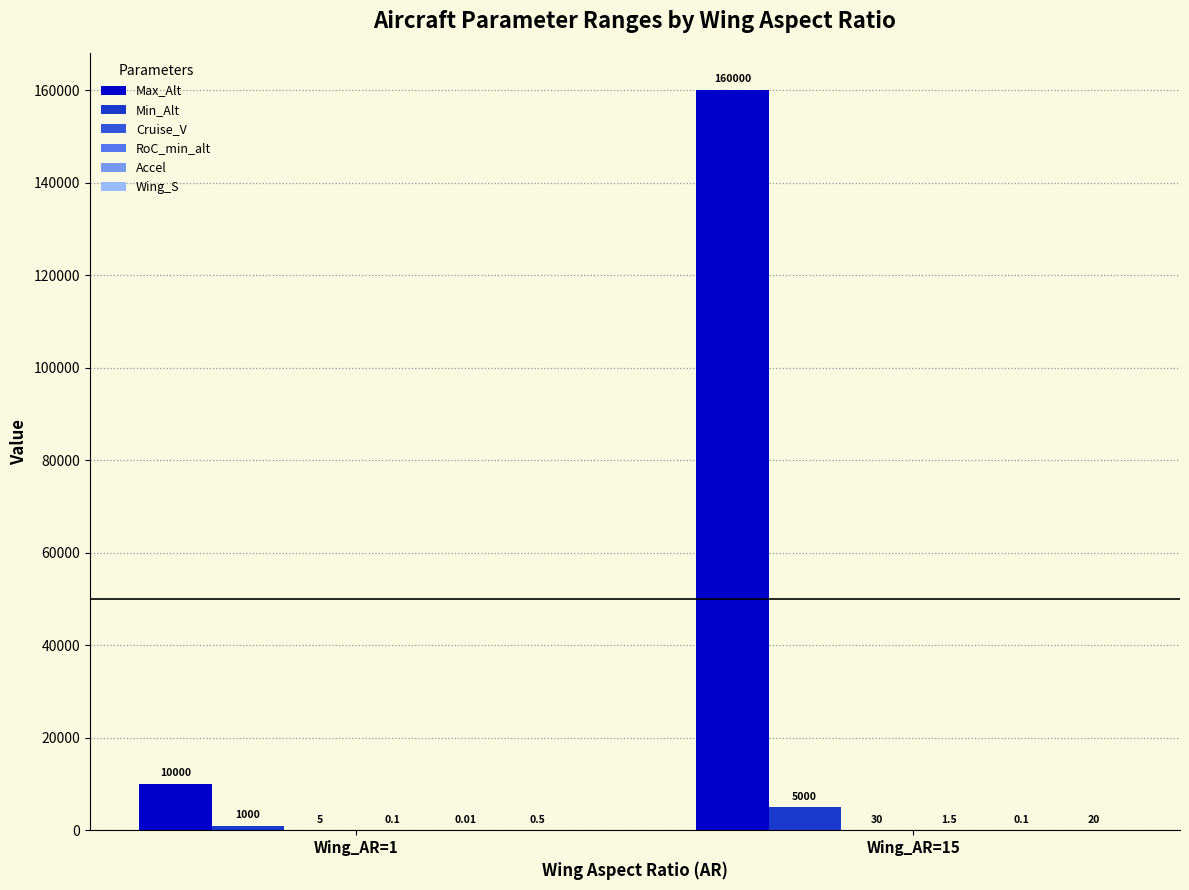

What is the sum of all Max_Alt values?

170000.0